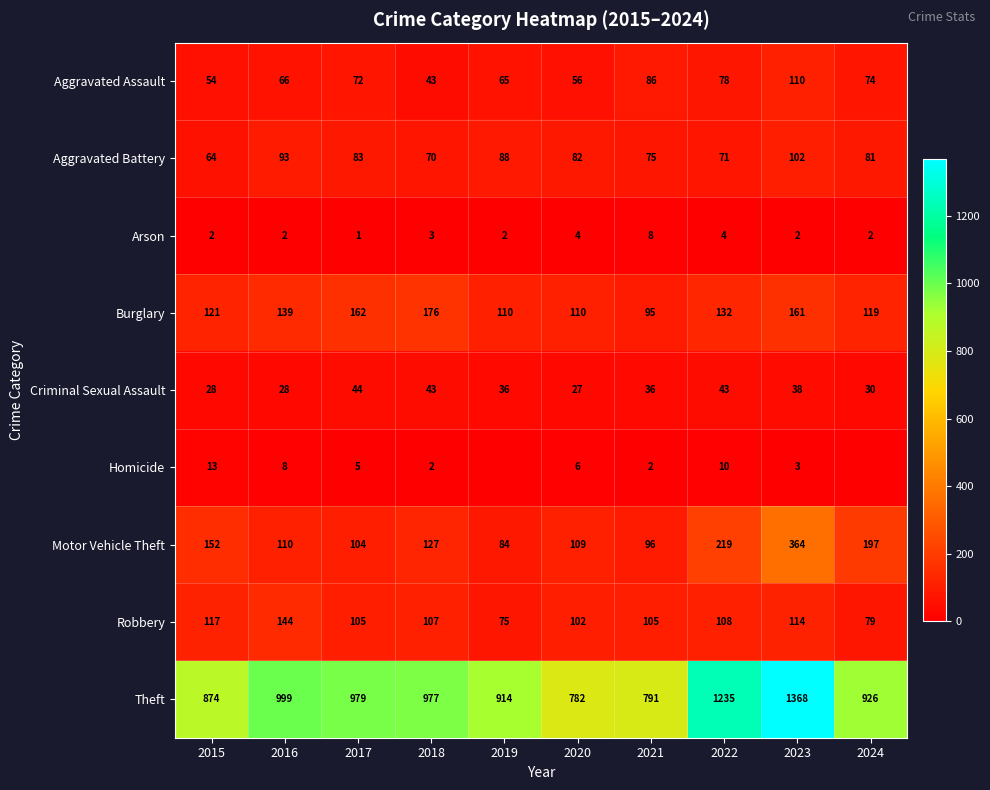

The value of Theft at 2021 is 1329. True or false?

False